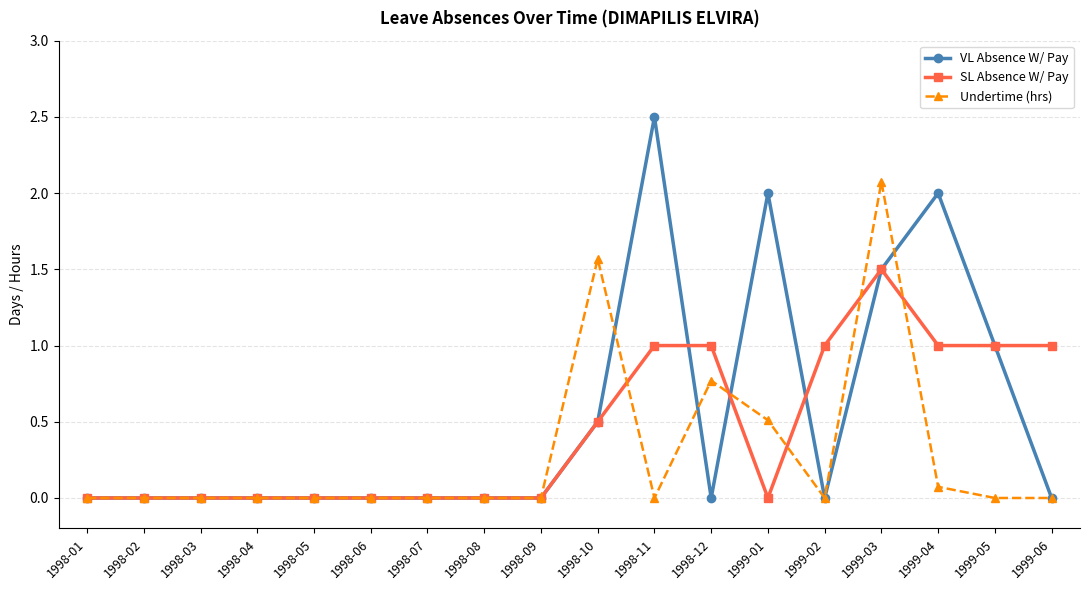

List the series in order of their peak value, highest first.

VL Absence W/ Pay, Undertime (hrs), SL Absence W/ Pay